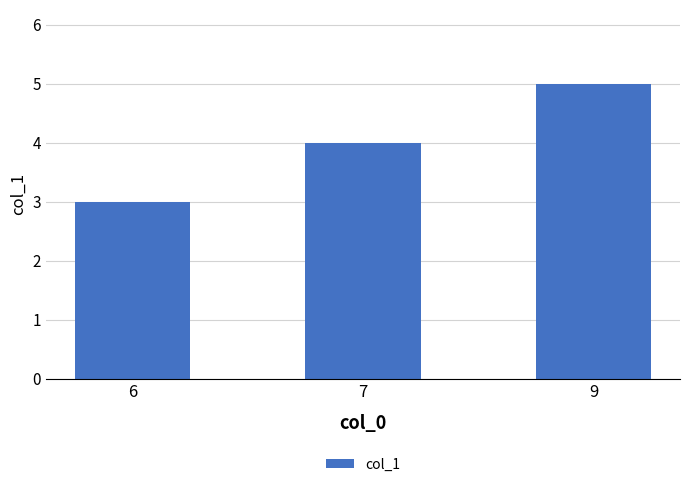

True or false: the data shows 4 at 7.

True